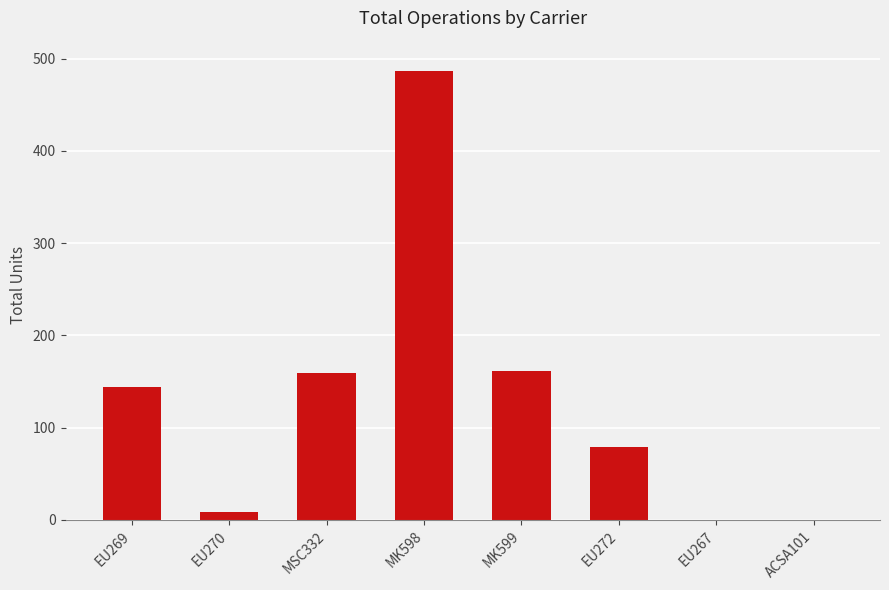

Between MK599 and EU269, which is larger?

MK599